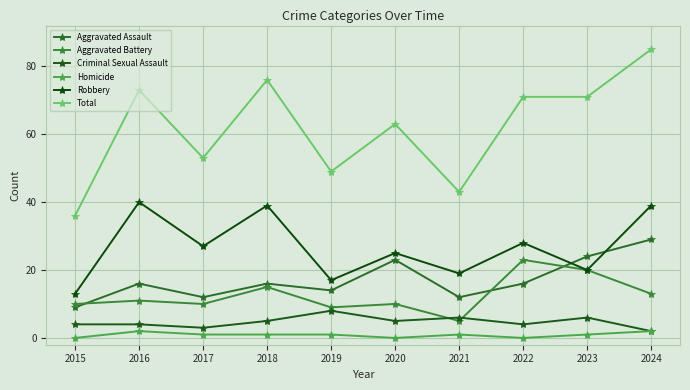

Reading right to left, transcribe all the data shown in this chart.

Aggravated Assault: 29	24	16	12	23	14	16	12	16	9
Aggravated Battery: 13	20	23	5	10	9	15	10	11	10
Criminal Sexual Assault: 2	6	4	6	5	8	5	3	4	4
Homicide: 2	1	0	1	0	1	1	1	2	0
Robbery: 39	20	28	19	25	17	39	27	40	13
Total: 85	71	71	43	63	49	76	53	73	36